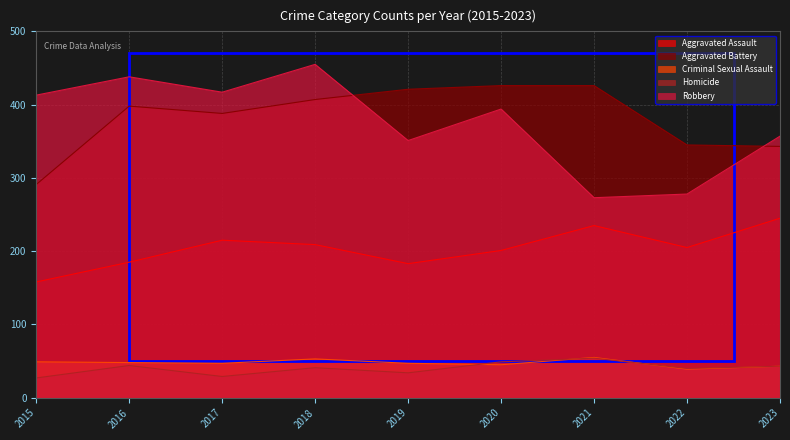

List the series in order of their peak value, lowest first.

Homicide, Criminal Sexual Assault, Aggravated Assault, Aggravated Battery, Robbery